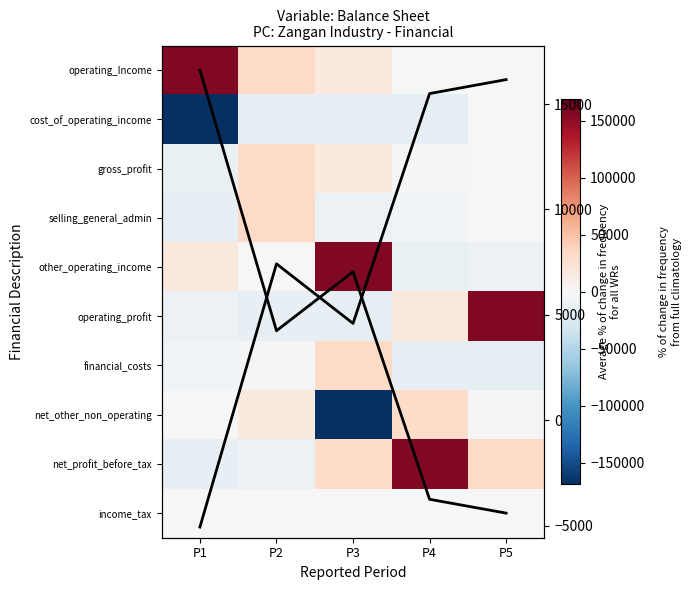

The value of other_operating_income at P5 is -9854.0. True or false?

True